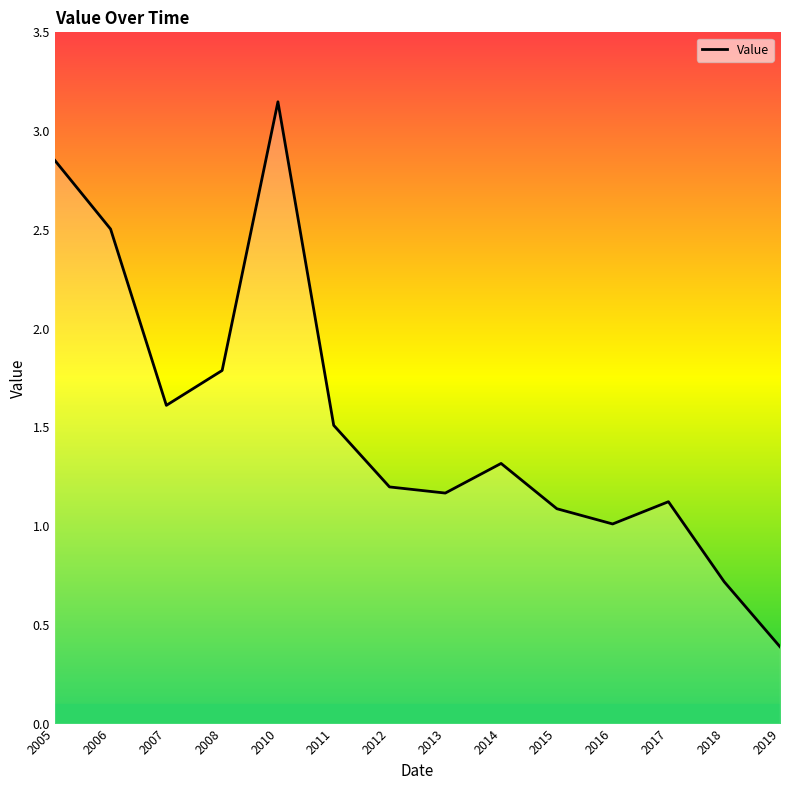

The chart shows a value of 1.1 at 2015. True or false?

True